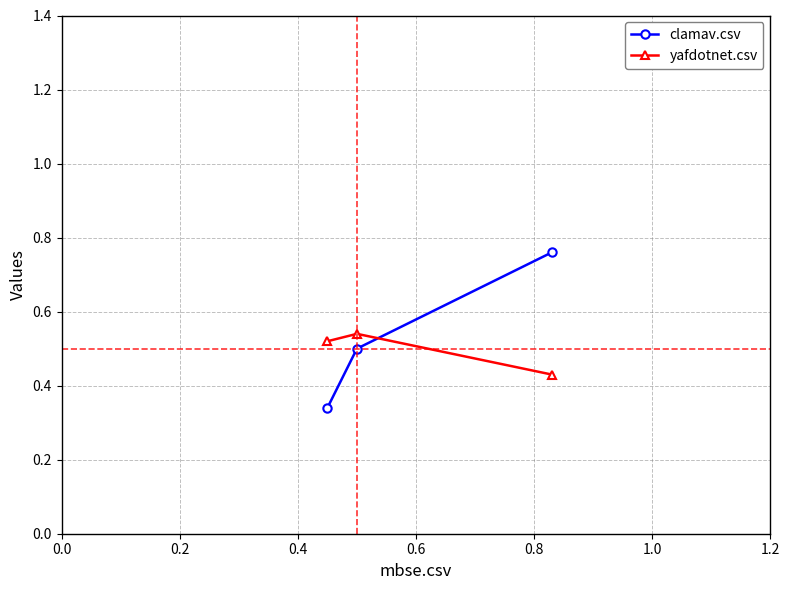

Rank the series by their maximum value, from lowest to highest.

yafdotnet.csv, clamav.csv